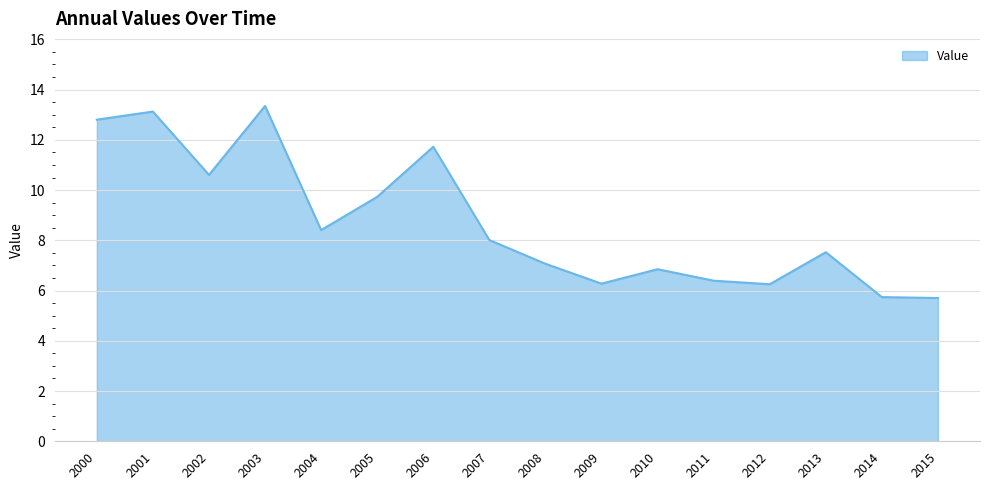

What is the difference between the maximum and minimum values?

7.6